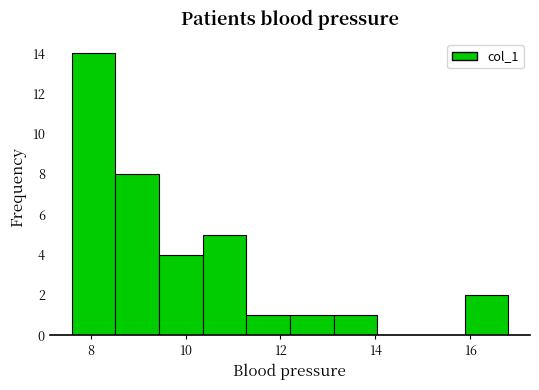

Reading left to right, list every bar in this chart as the range it spans on the x-axis followed by its height. Neither the bar edges nor the heights are printed on the chart, so give them approximately, as read against the axes.

7.60 to 8.52: 14
8.52 to 9.44: 8
9.44 to 10.36: 4
10.36 to 11.28: 5
11.28 to 12.20: 1
12.20 to 13.12: 1
13.12 to 14.04: 1
14.04 to 14.96: 0
14.96 to 15.88: 0
15.88 to 16.80: 2